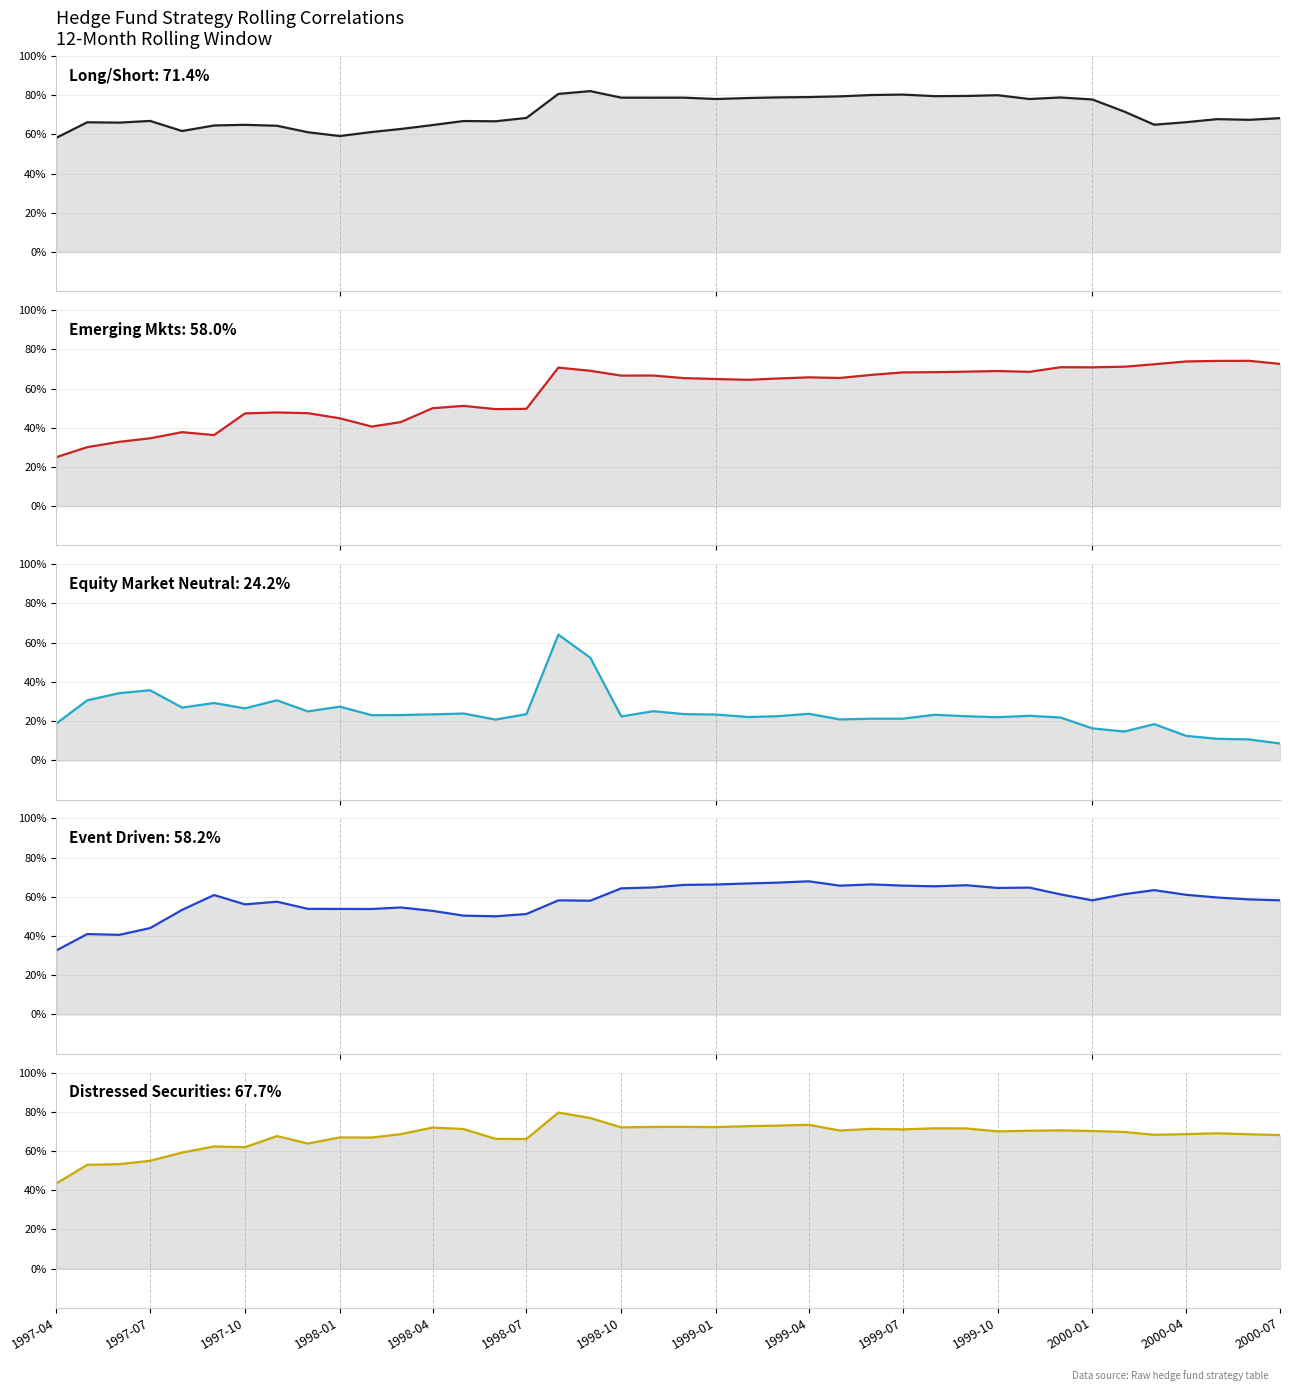

What is the value of the Equity Market Neutral point at the 2nd from the left?

0.3